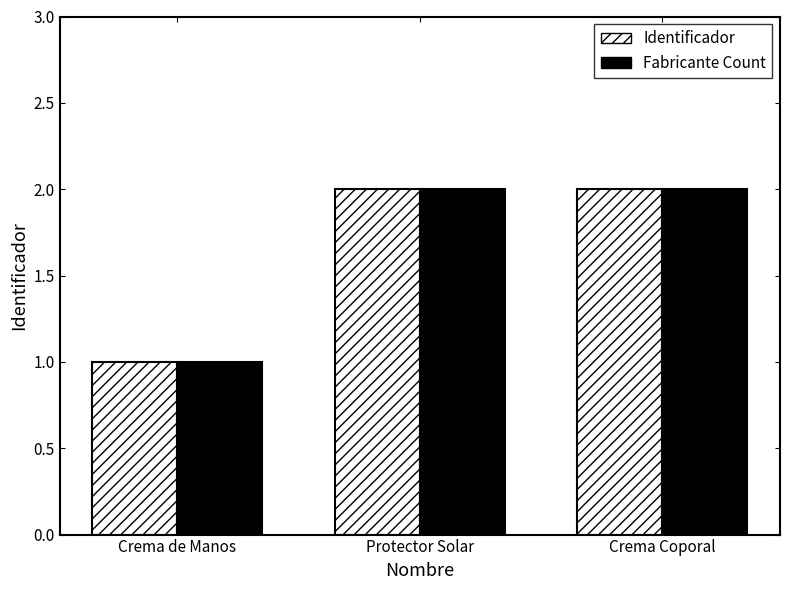

What is the minimum value for Identificador?

1